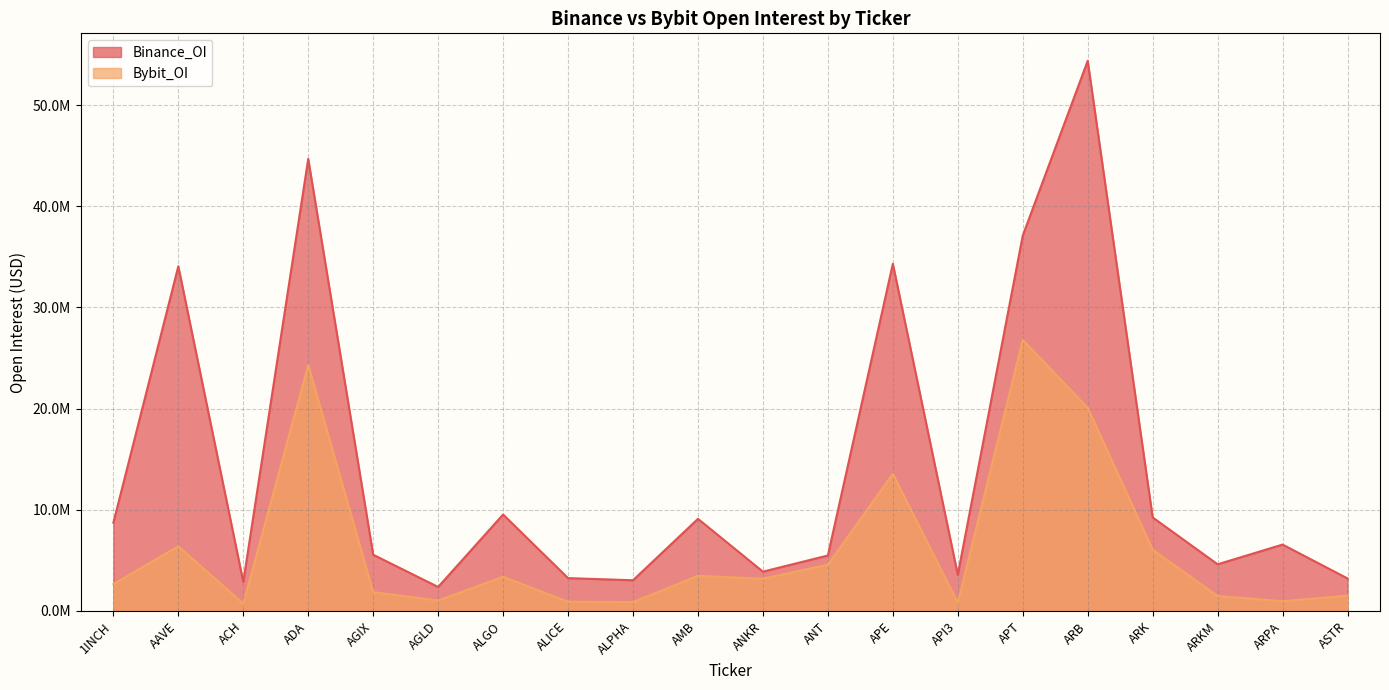

At which category is the sum across all series the highest?

ARB